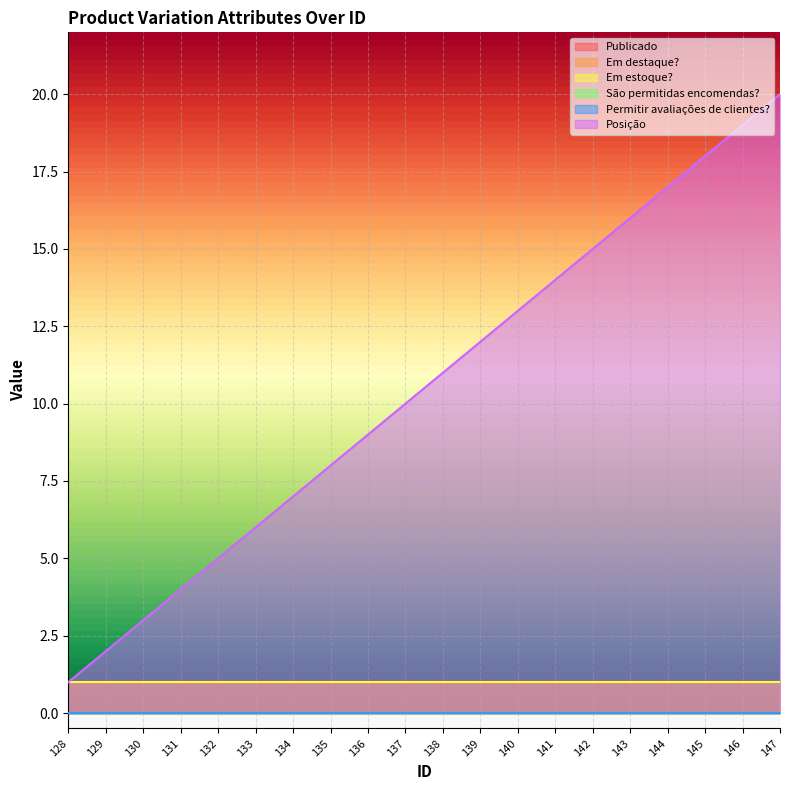

Where does the Posição series first go above 11?

139